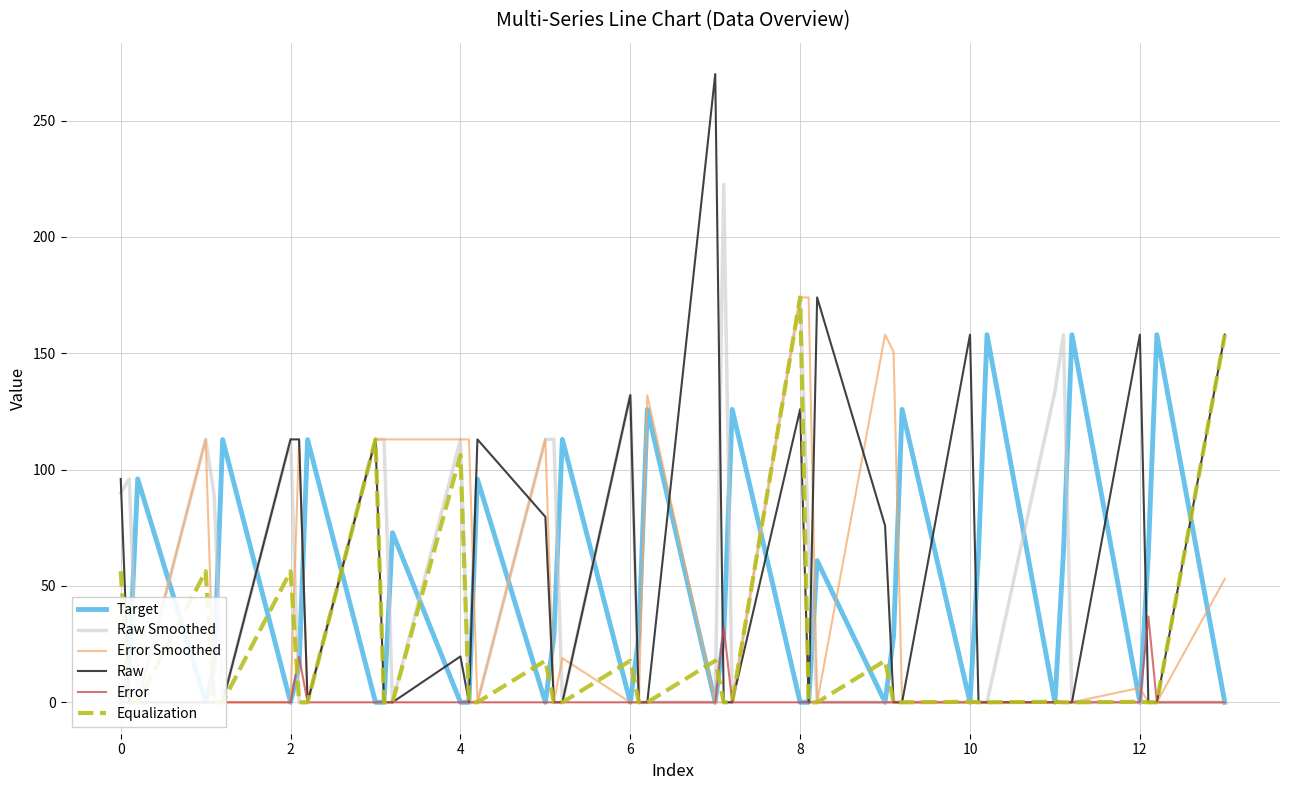

Does the chart display data point markers on the line(s)?

No